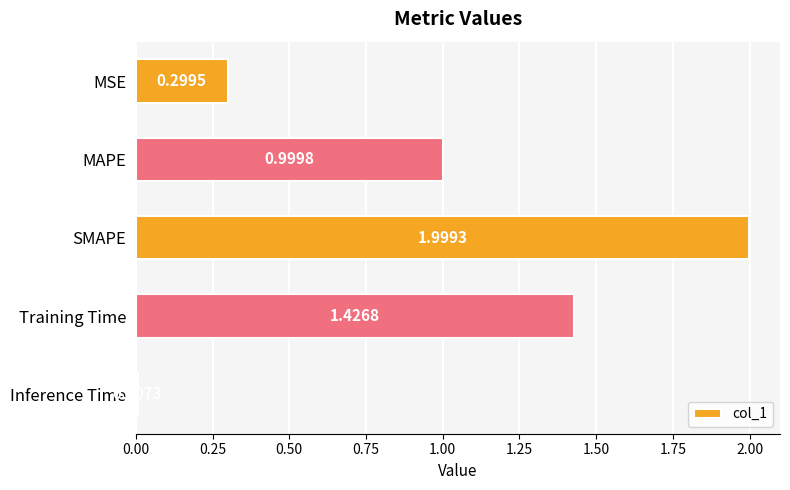

Rank the categories by value from highest to lowest.

SMAPE, Training Time, MAPE, MSE, Inference Time